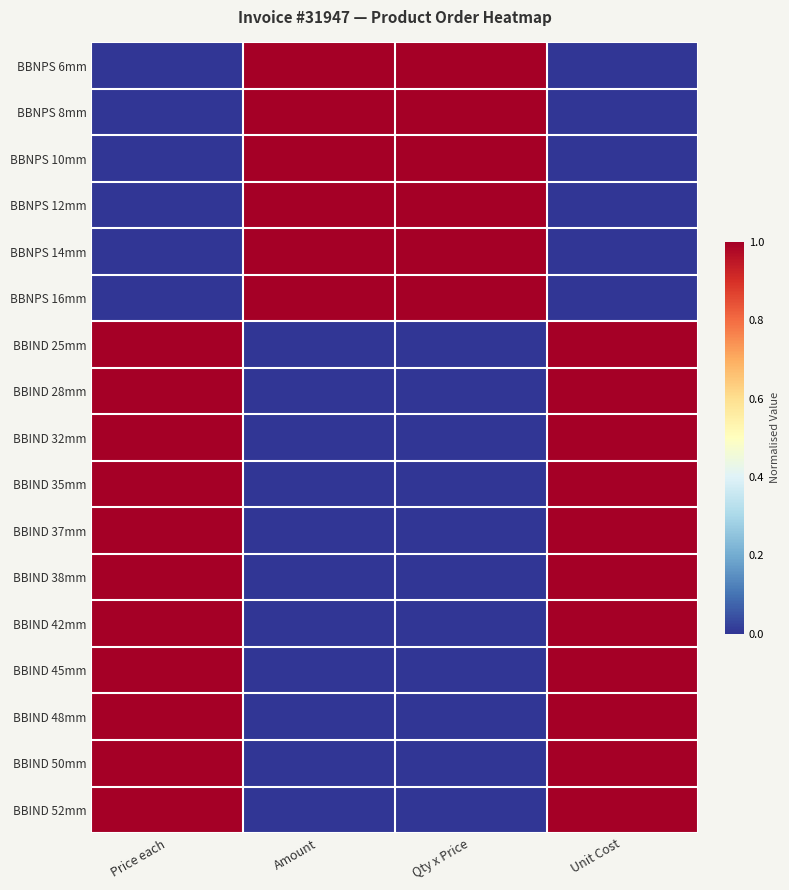

Count the number of data series in this chart.

17